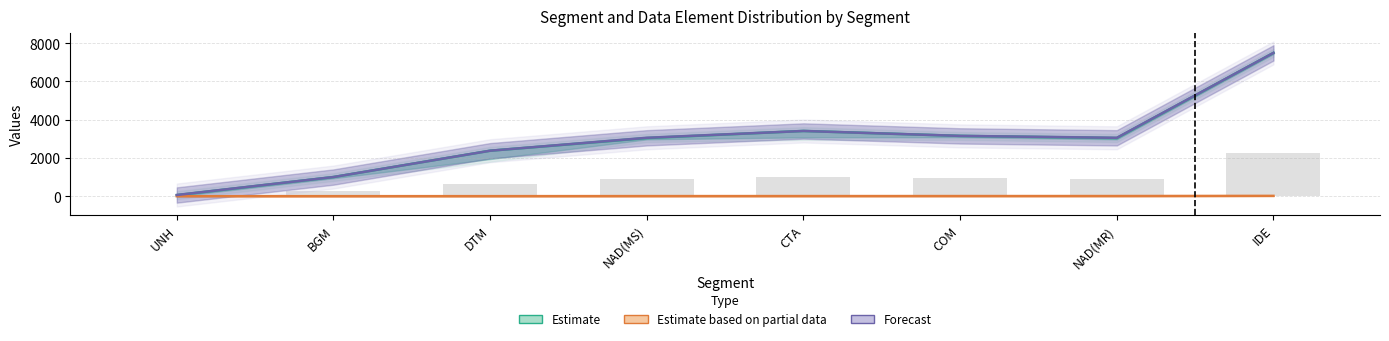

Reading left to right, extract all data points from this chart.

Estimate: 57	1004	2380	3039	3412	3155	3039	7495
Estimate based on partial data: 3	4	5	8	9	10	11	20
Forecast: 65	1004	2380	3055	3412	3155	3055	7495